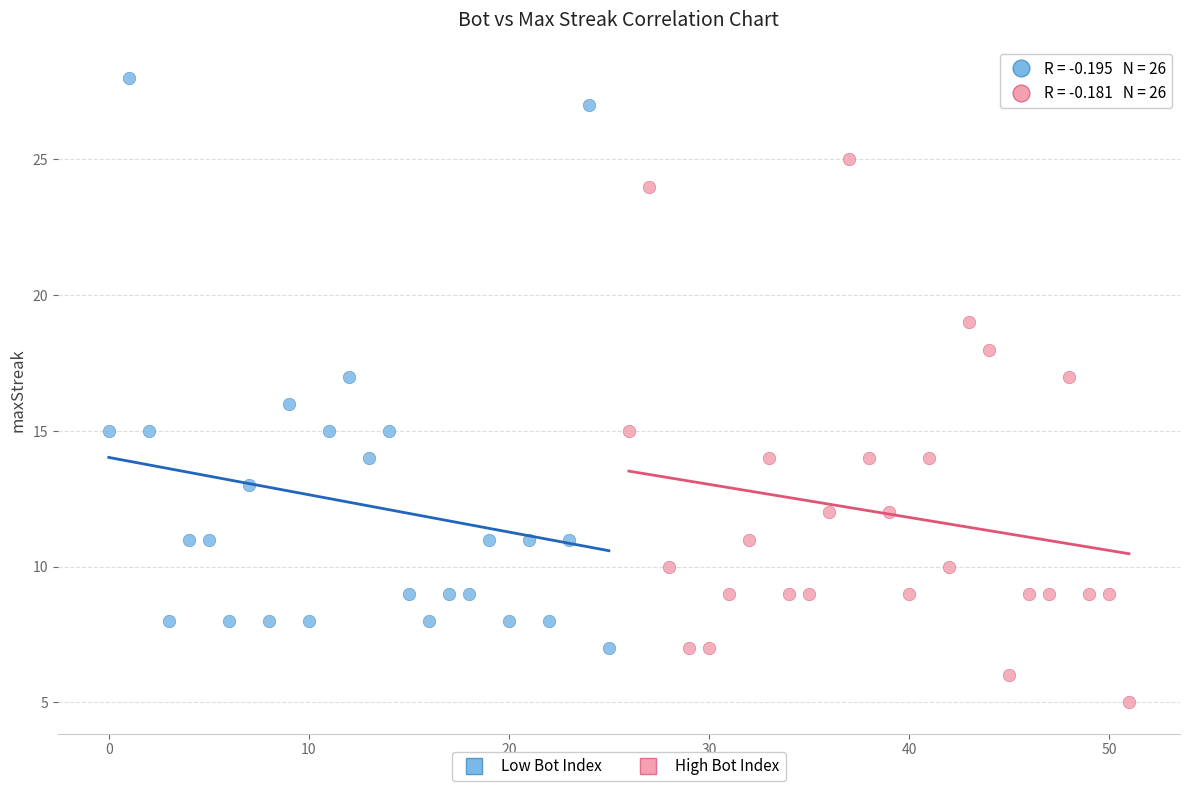

Which series reaches the maximum Y coordinate?

Low Bot Index